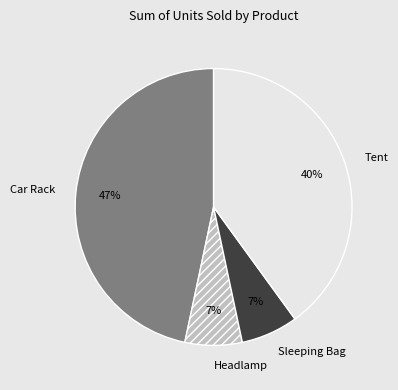

To the nearest percent, what is the difference between the largest and smallest slice percentages?

40%